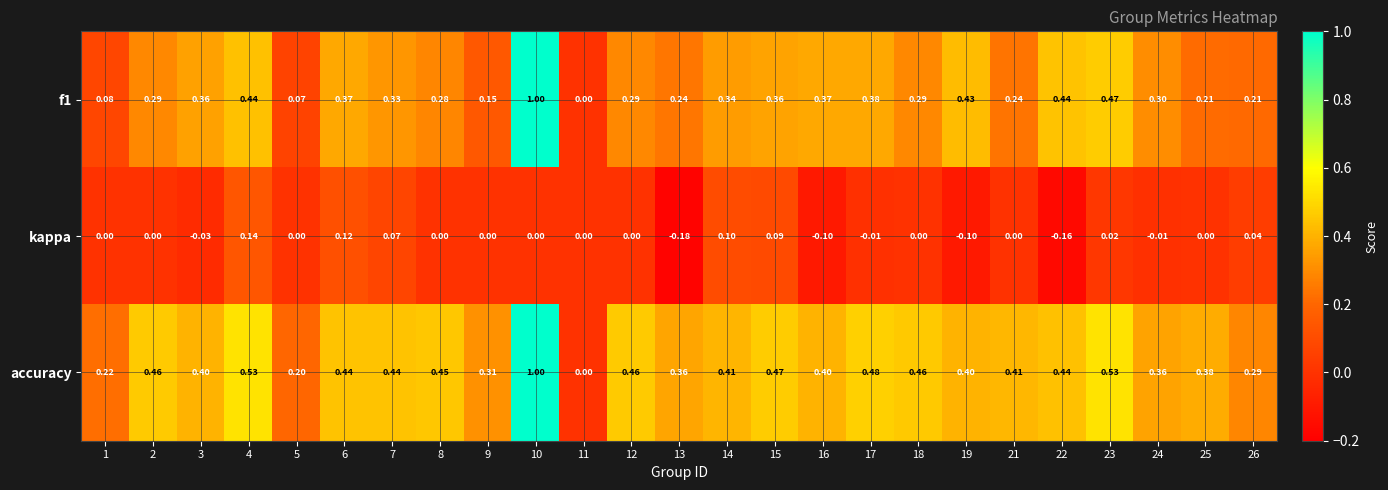

Is the value of accuracy at 18 greater than the value of kappa at 21?

Yes